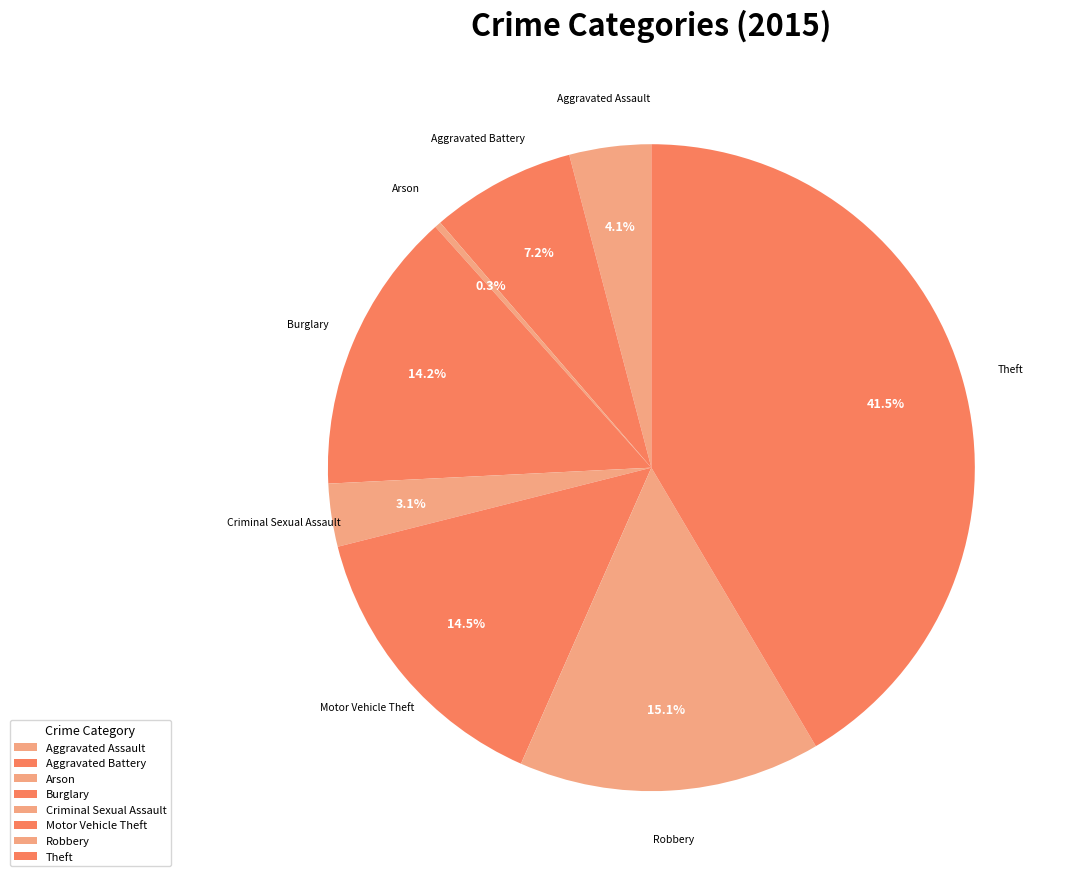

Which slice is the largest?

Theft